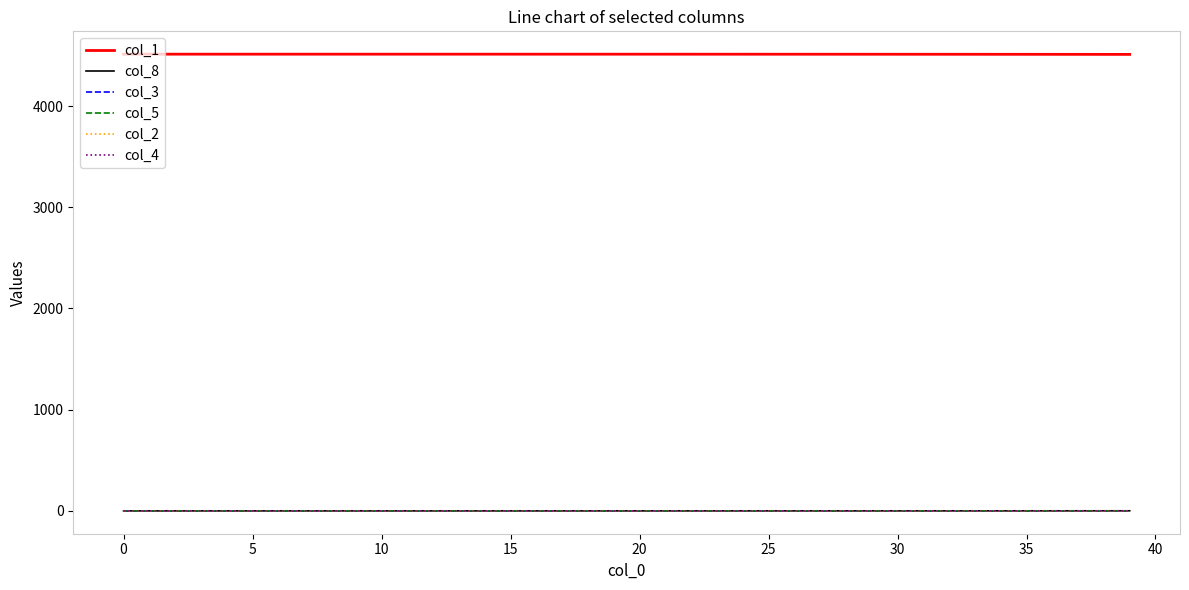

What is the maximum value shown in the chart?

4513.0